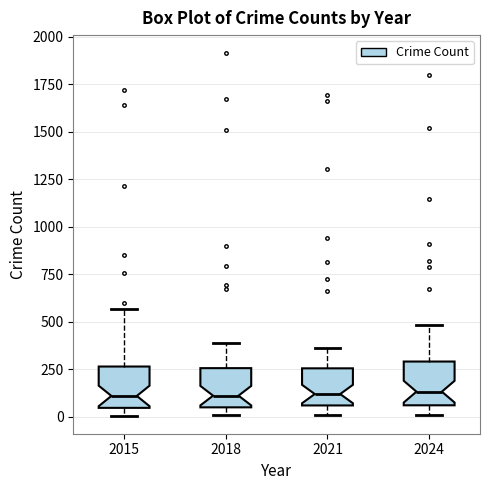

Where does the upper whisker of the box at x = 2015 end on the y-axis? The values are not printed on the chart, so give them approximately, as read against the axis.

550